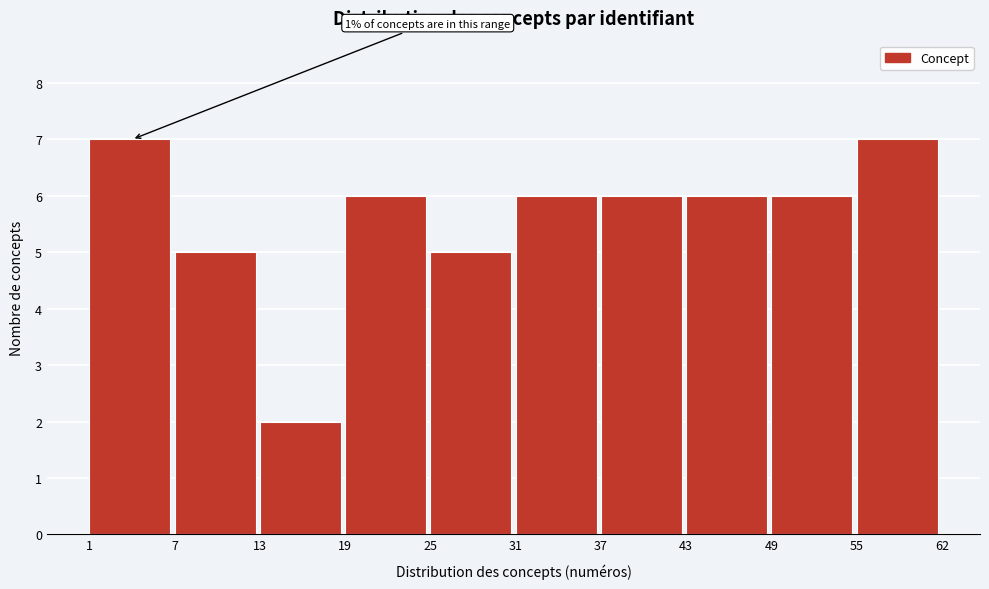

Reading right to left, list all the values displayed in this chart.

55=7	49=6	43=6	37=6	31=6	25=5	19=6	13=2	7=5	1=7